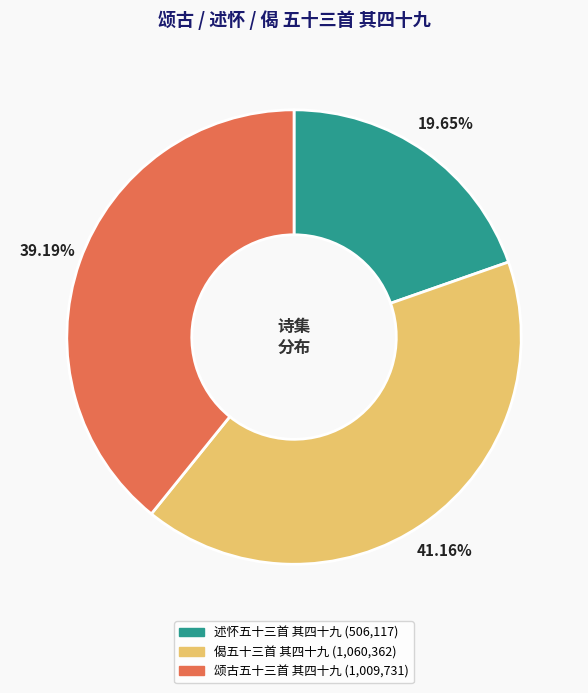

Is it true that 颂古五十三首 其四十九 is 32% of the pie?

False